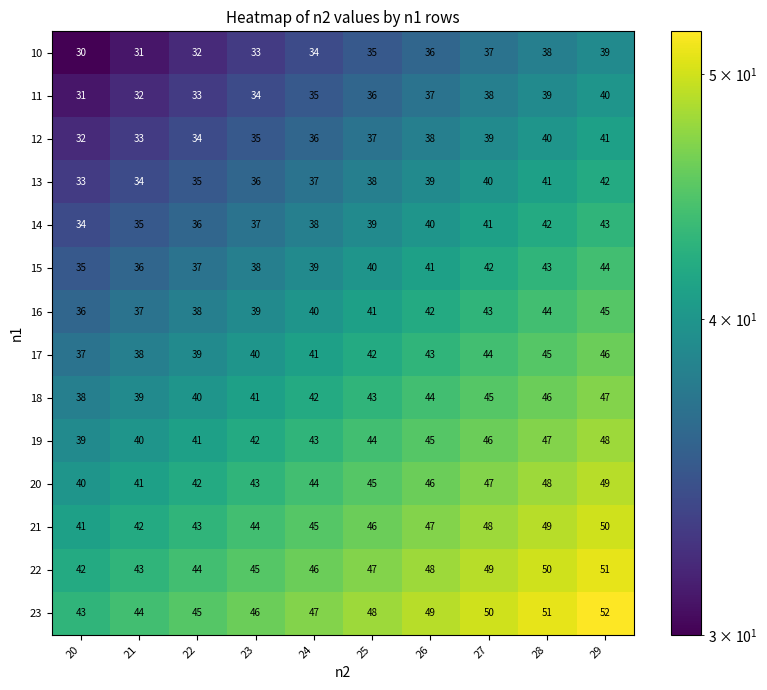

What value does the 14 series have at 28?

42